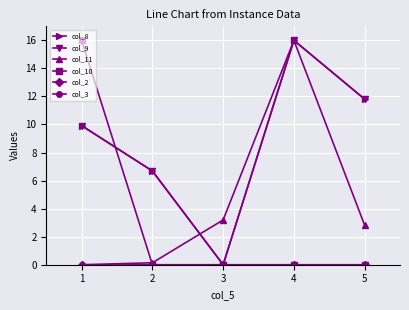

Reading left to right, what are all the values shown in this chart?

col_8: 1=9.9	2=6.7	3=0.0	4=16.0	5=11.8
col_9: 1=9.9	2=6.7	3=0.0	4=16.0	5=11.8
col_11: 1=0.0	2=0.1	3=3.2	4=16.0	5=2.8
col_10: 1=16.0	2=0.0	3=0.0	4=0.0	5=0.0
col_2: 1=0.0	2=0.0	3=0.0	4=0.0	5=0.0
col_3: 1=0.0	2=0.0	3=0.0	4=0.0	5=0.0